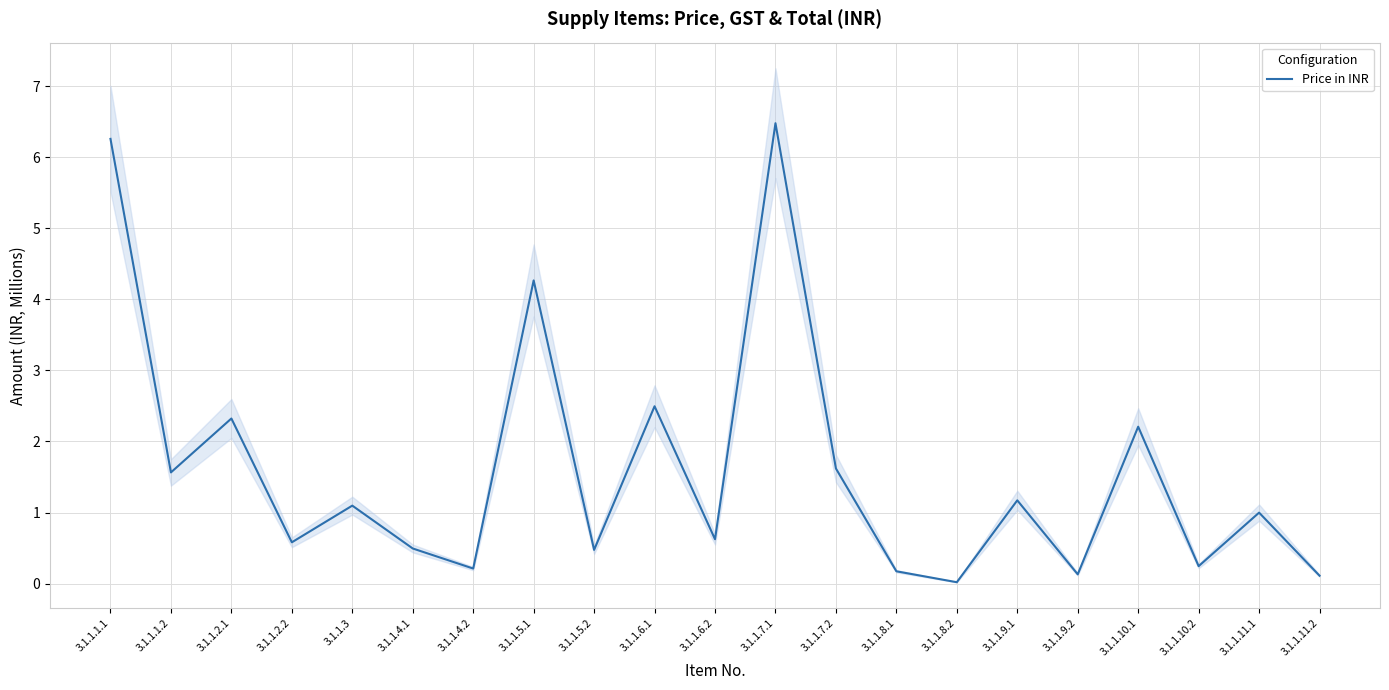

The value at 3.1.1.5.1 is 7.6. True or false?

False